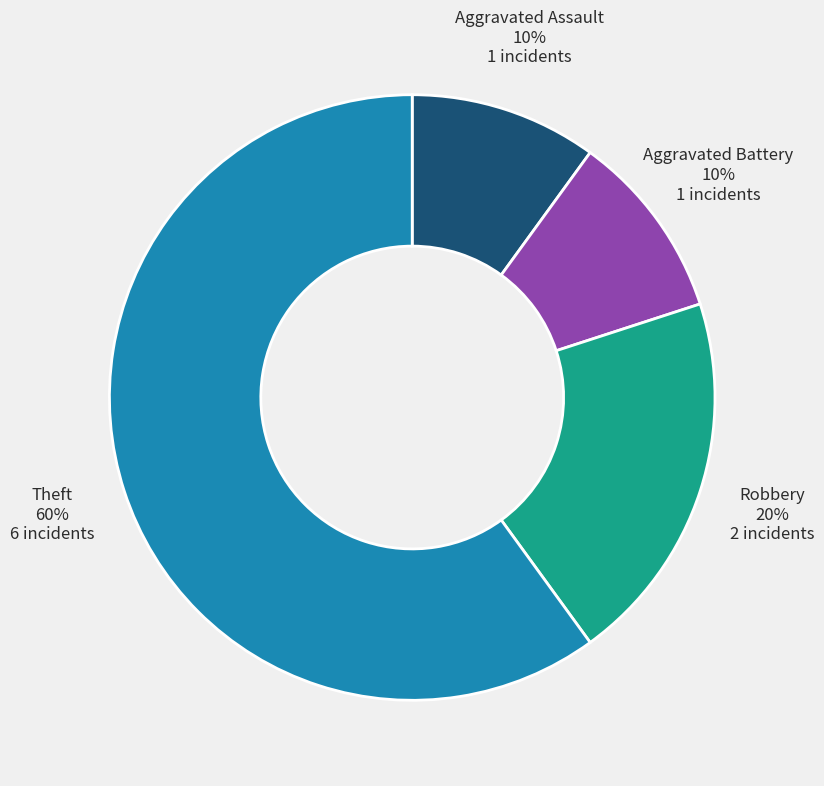

How many segments does this pie chart have?

4